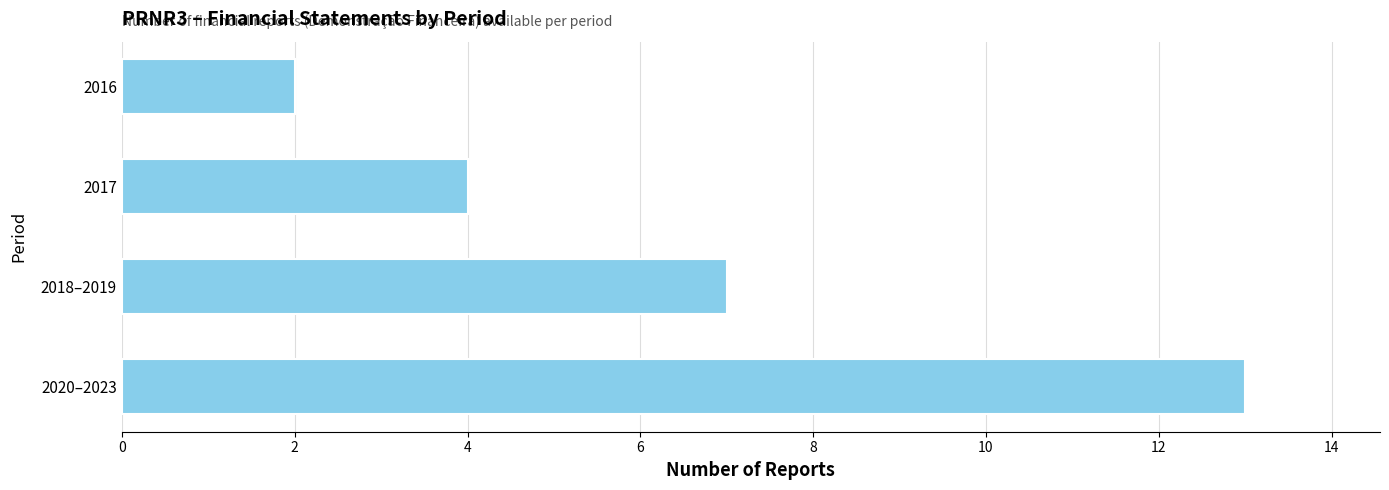

Rank the categories by value from highest to lowest.

2020–2023, 2018–2019, 2017, 2016